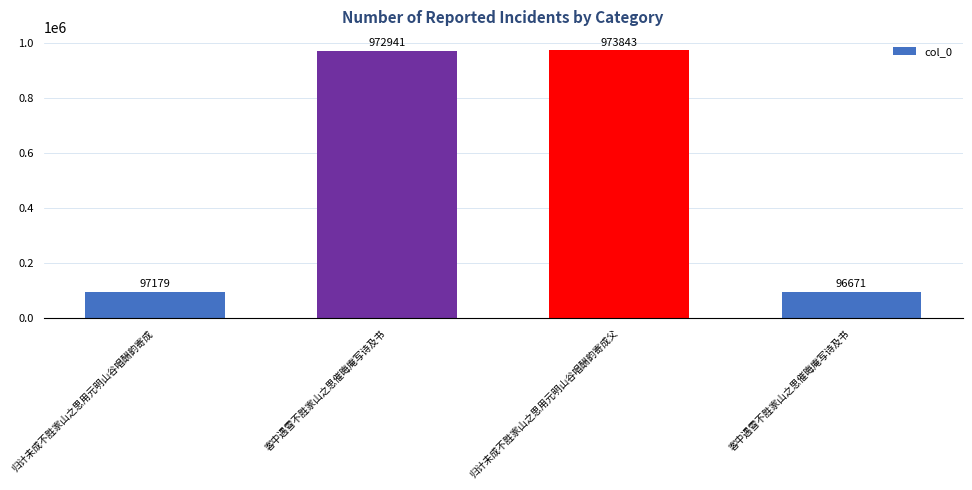

At which label is the value closest to 535257?

客中遇雪不胜家山之思催晦庵写诗及书